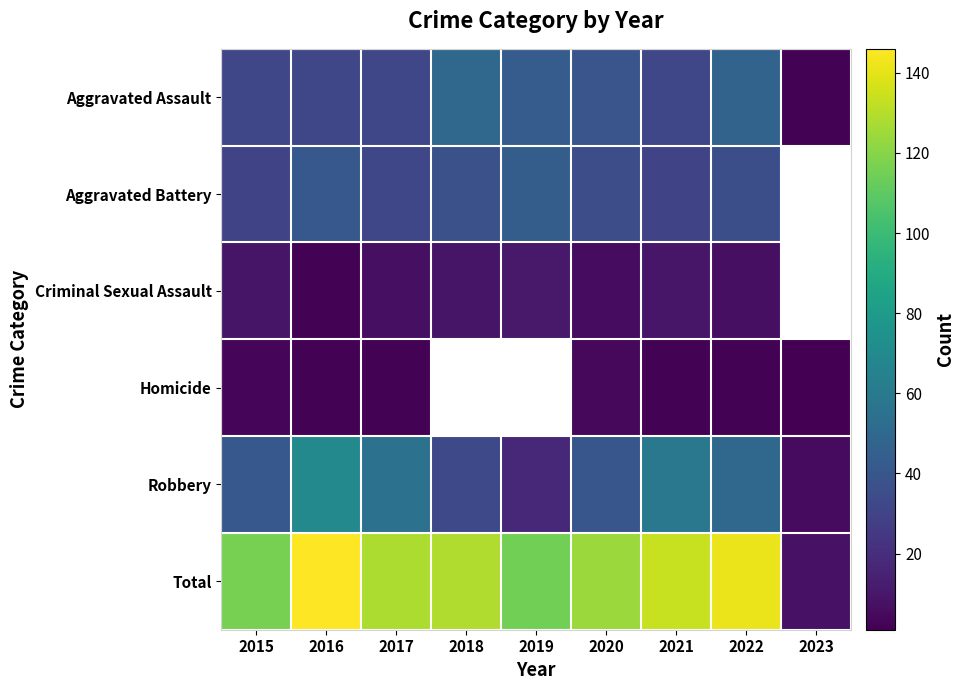

Between 2022 and 2018, which is larger?

2018